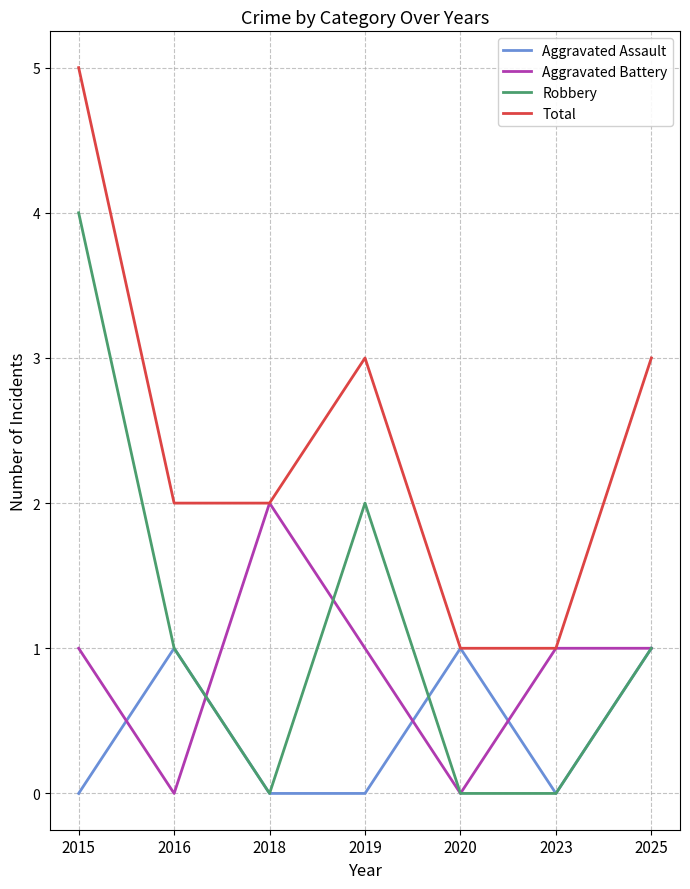

What is the difference between the highest and lowest values at 2015?

5